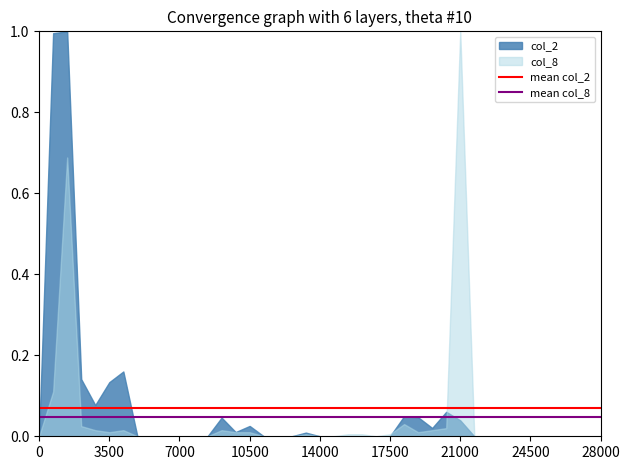

Between 0 and 3500, which series saw the biggest shift?

col_2